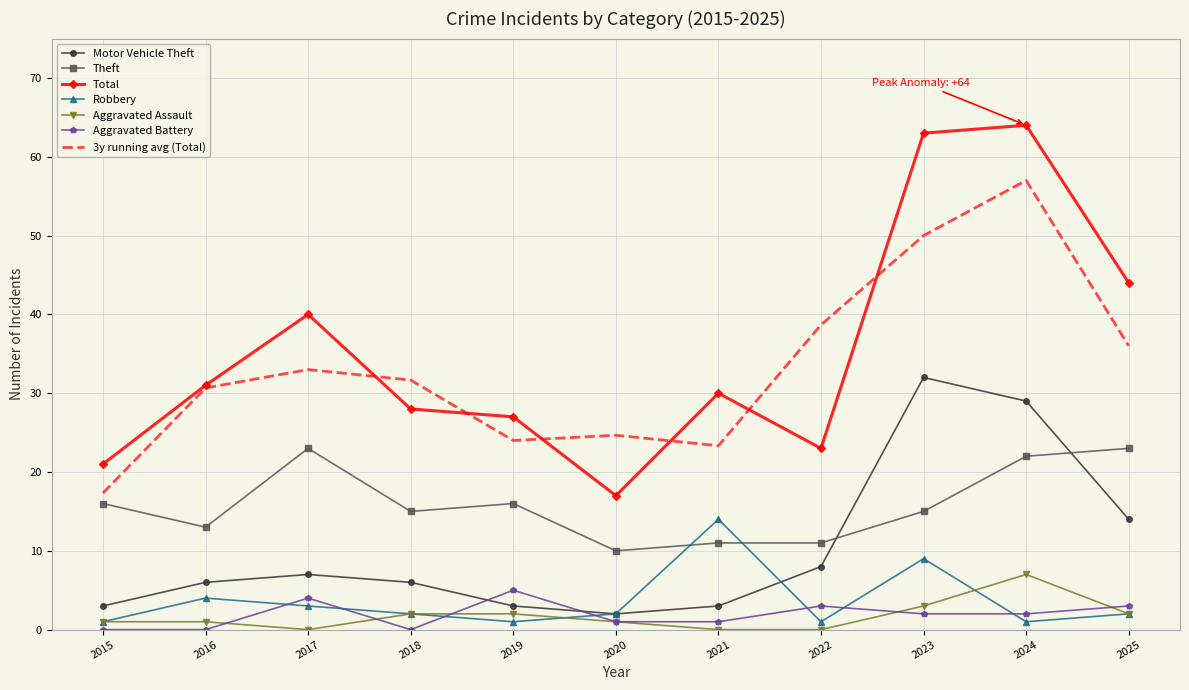

What is the average value of the Robbery series?

3.6